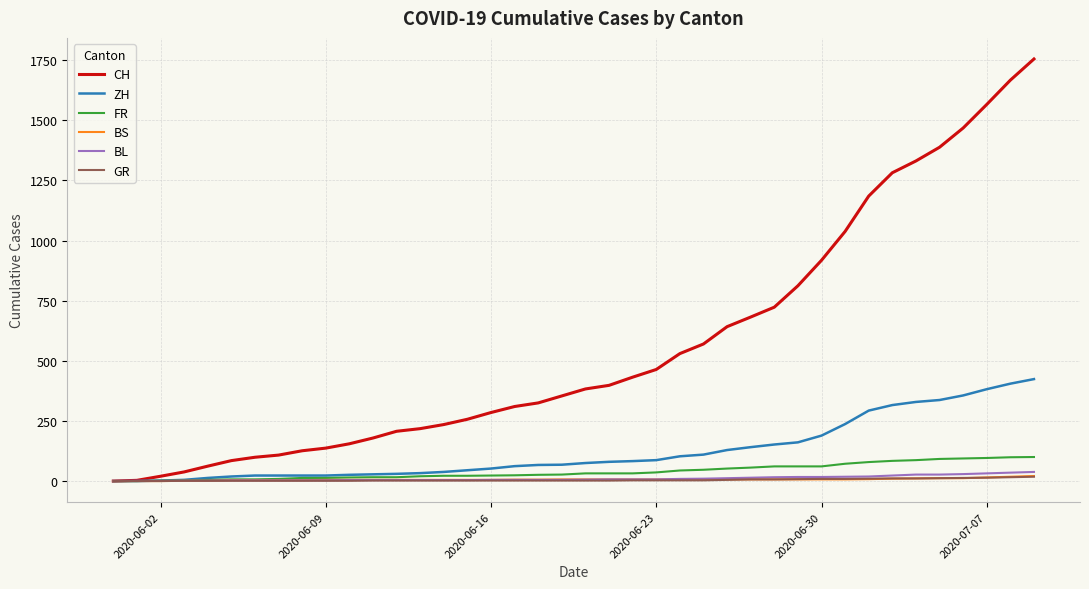

What is the greatest value displayed?

1755